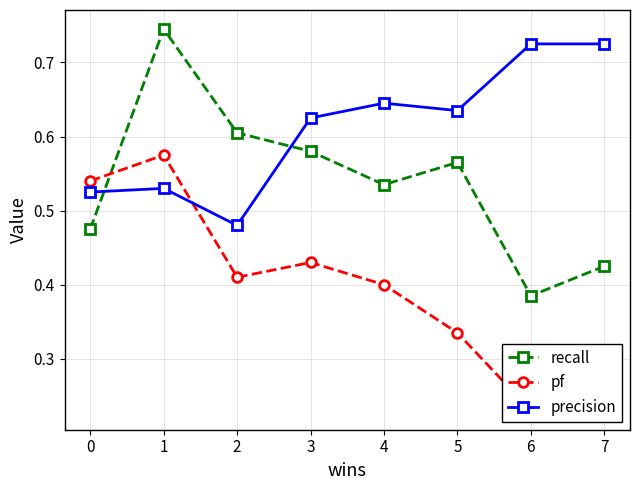

Where is the first local minimum for pf?

2